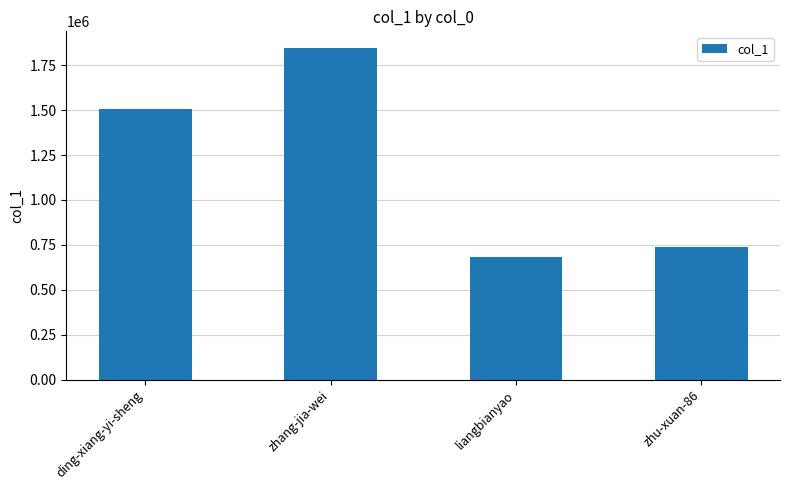

What is the label of the 1st bar from the right?

zhu-xuan-86